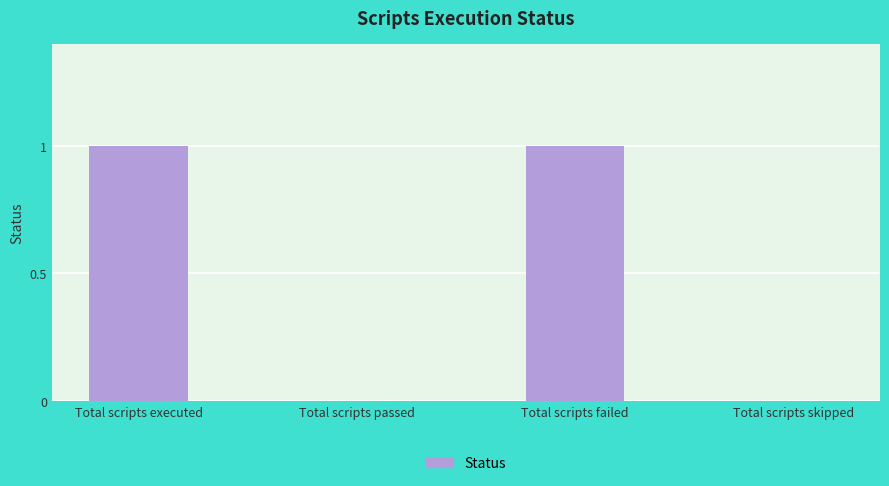

The value at Total scripts skipped is 0. True or false?

True